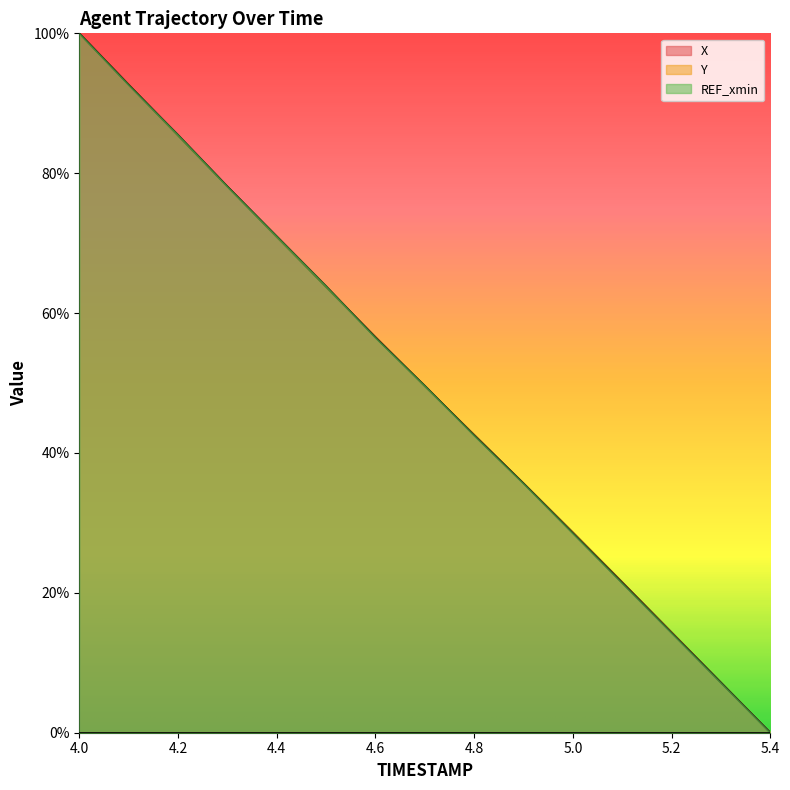

At how many categories does at least one series exceed 39?

9